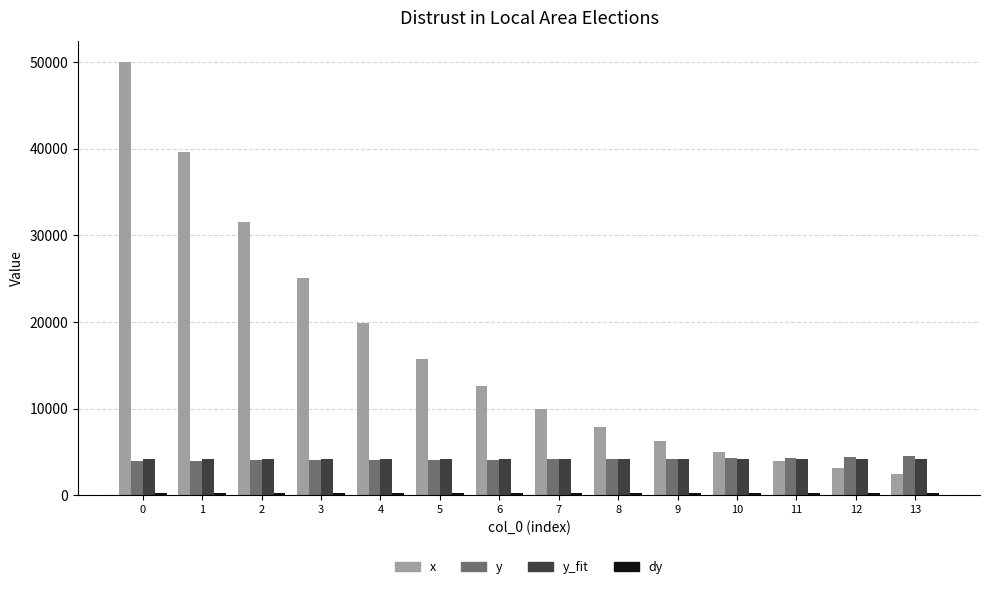

At which label does x reach its minimum?

13